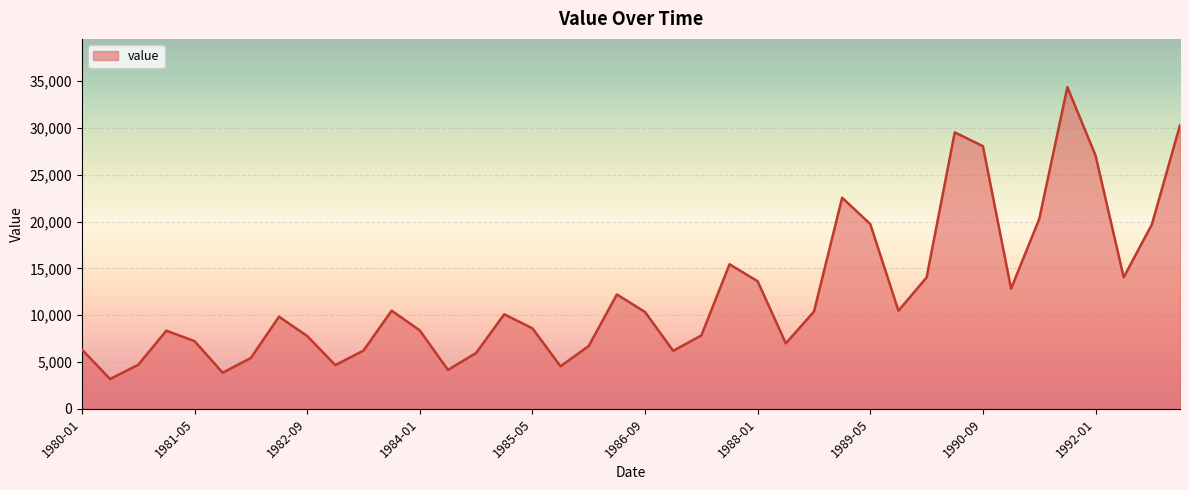

What is the smallest value displayed?

3185